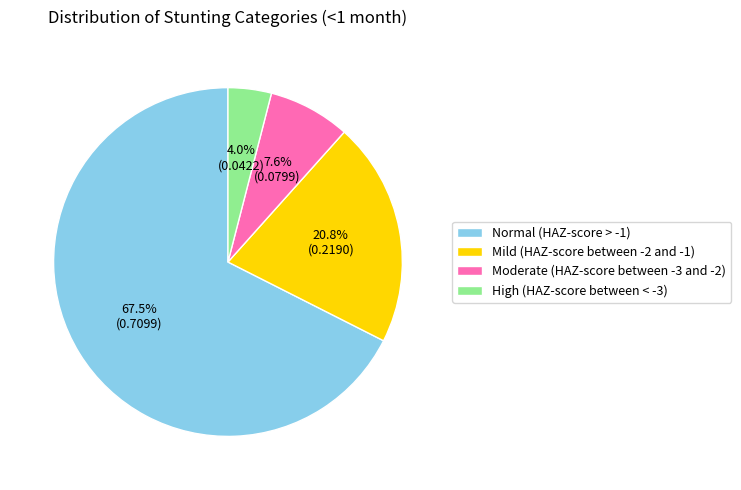

Is there any slice that represents more than half of the pie?

Yes